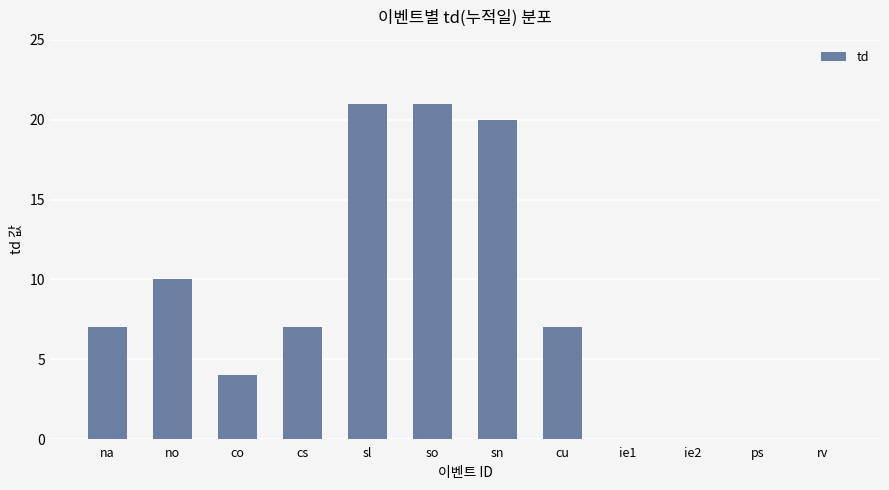

The value at sl is 21. True or false?

True